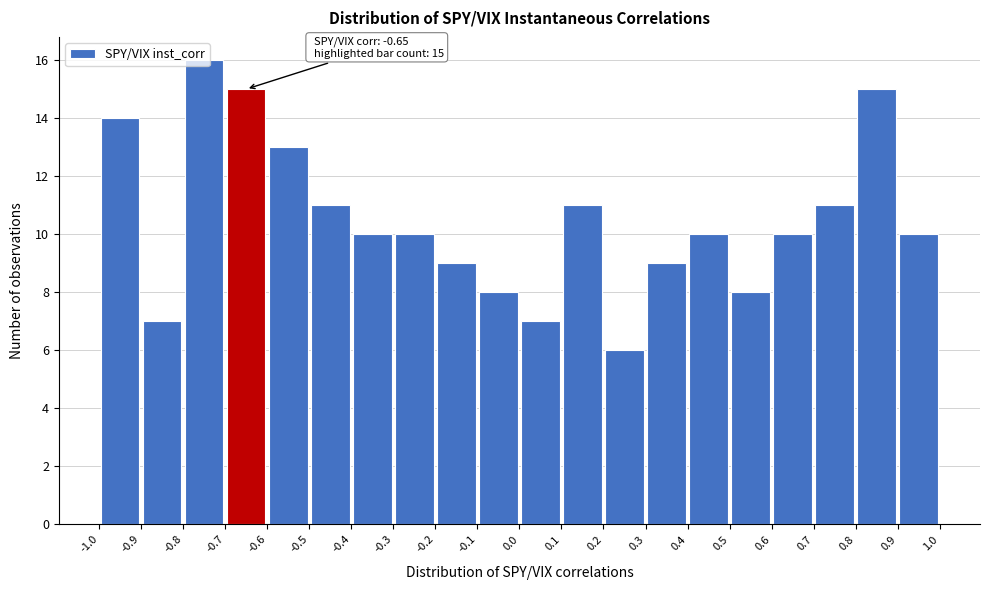

Which range on the x-axis has the tallest bar?

-0.8 to -0.7